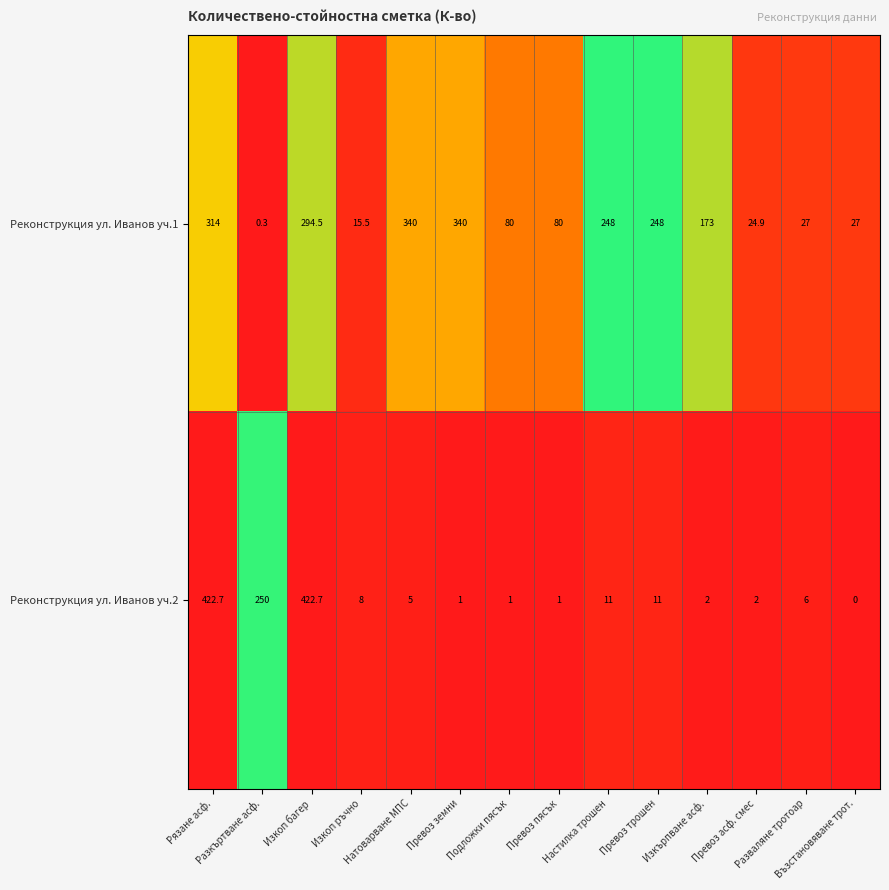

Which series has the largest total across all categories?

Реконструкция ул. Иванов уч.1